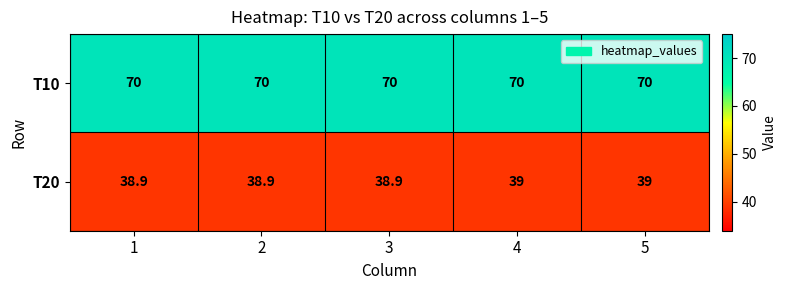

The value of T20 at 5 is 39.0. True or false?

True